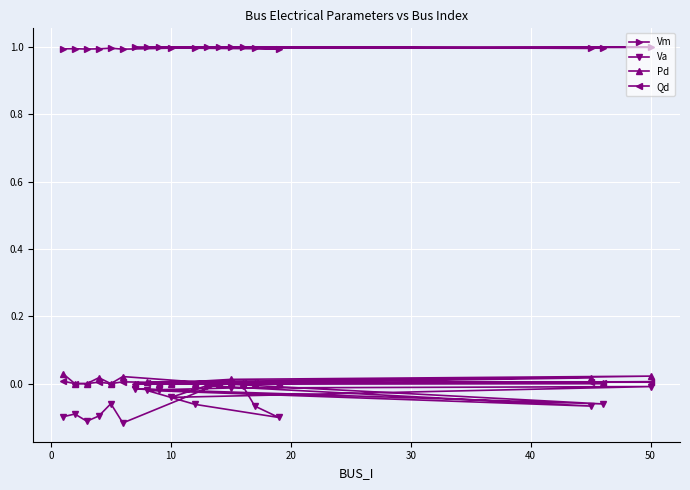

Is it true that Vm equals 1.4 at 50?

False